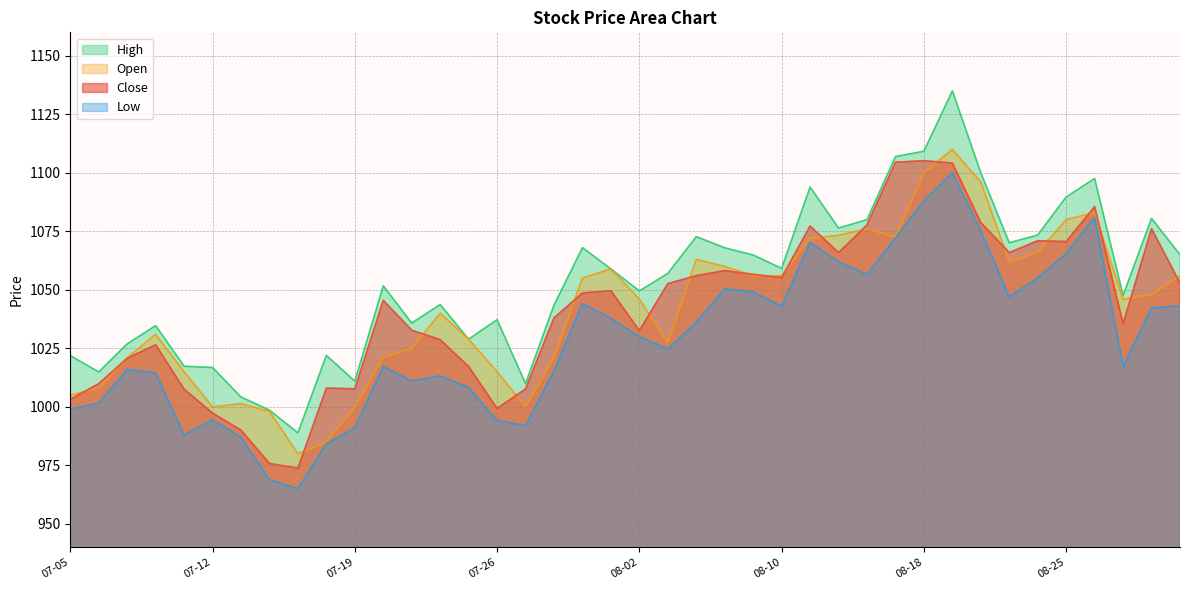

What value does the Close series have at 8?

973.8